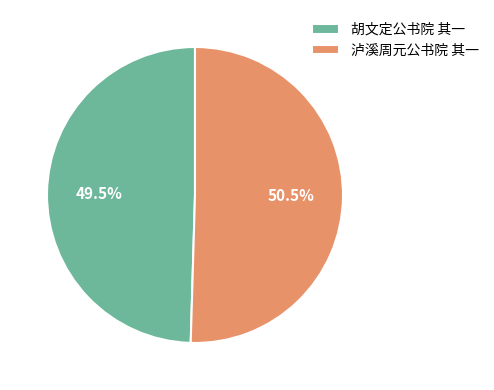

Rank the categories by value from highest to lowest.

泸溪周元公书院 其一, 胡文定公书院 其一